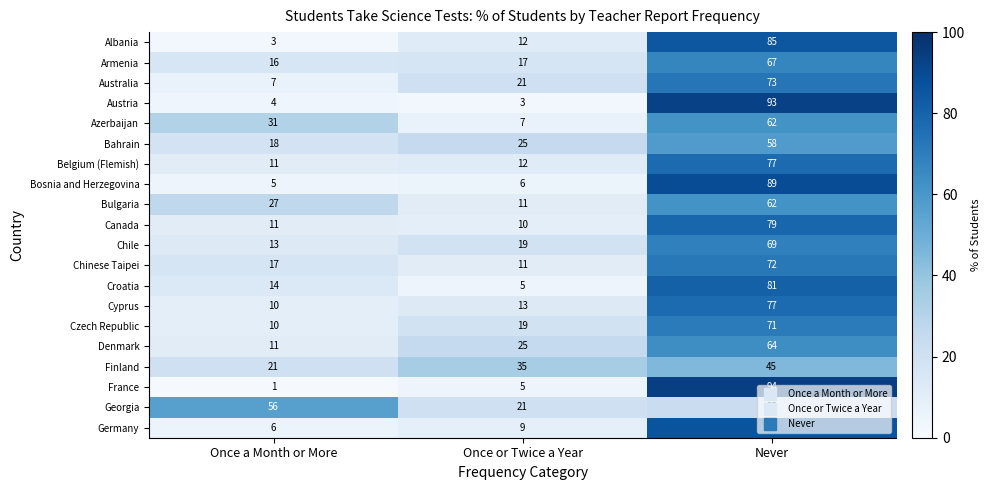

Which series has the largest range (max minus min)?

France